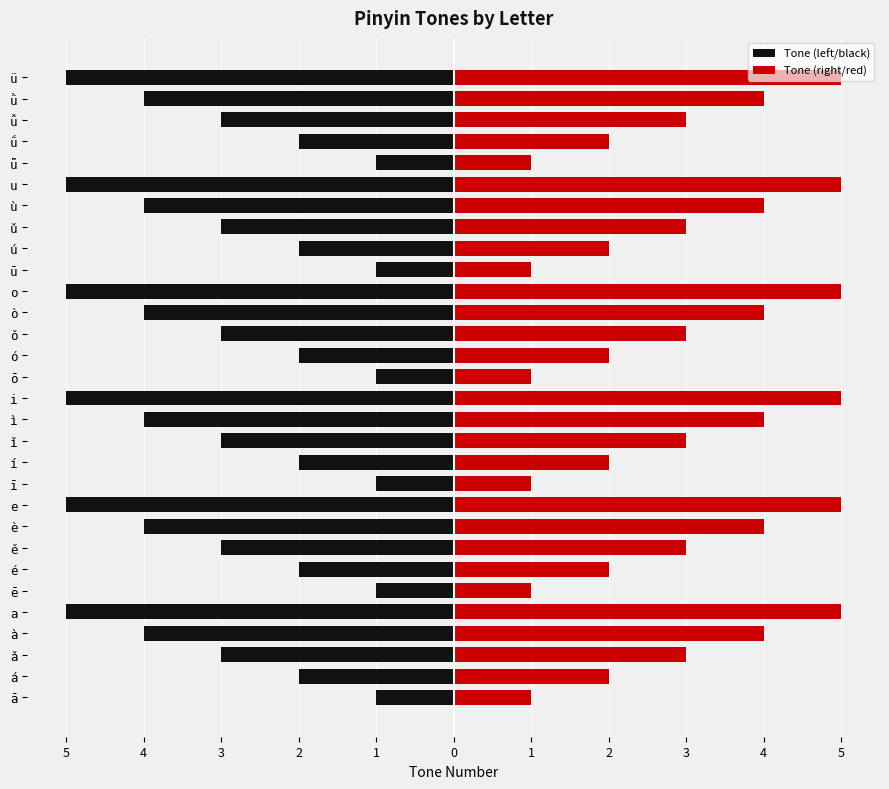

How many categories are shown in the chart?

30